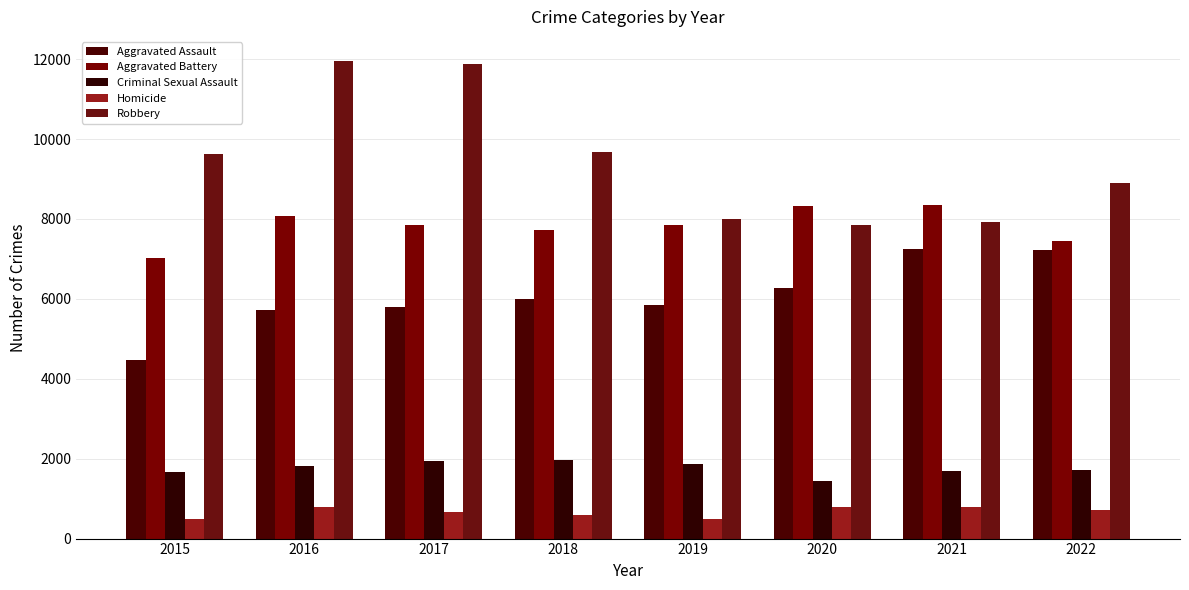

What is the value of the Robbery bar at the 8th from the left?

8906